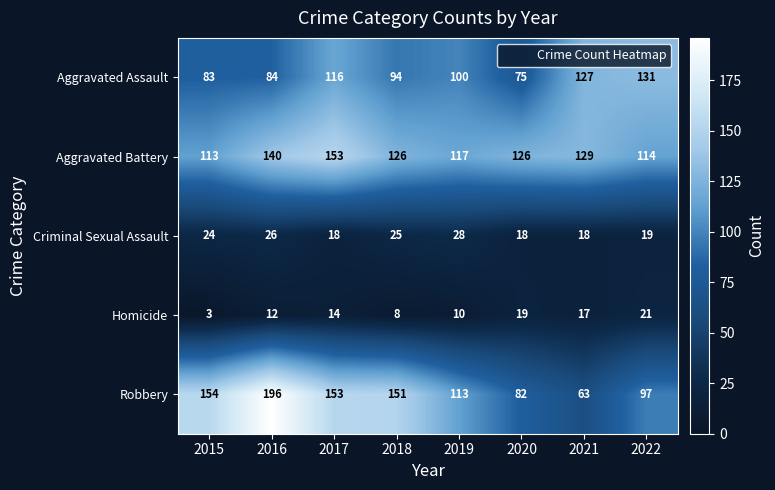

How many distinct data groups are displayed?

5